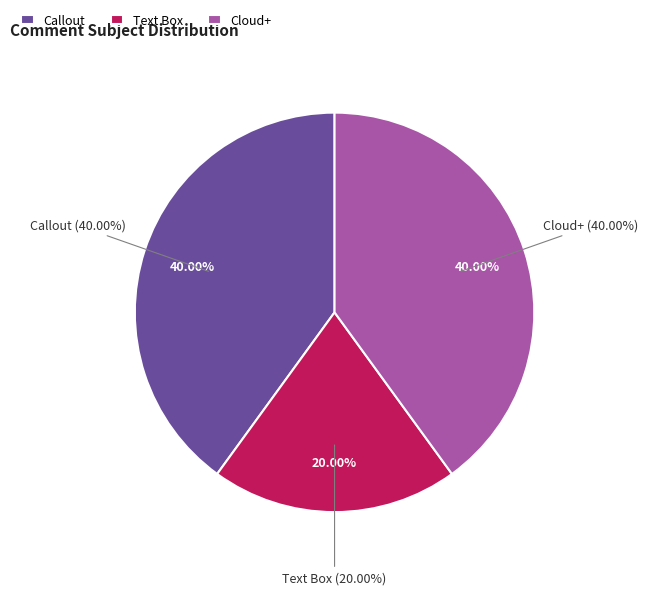

To the nearest percent, what is the difference between the Text Box and Cloud+ slice percentages?

20%